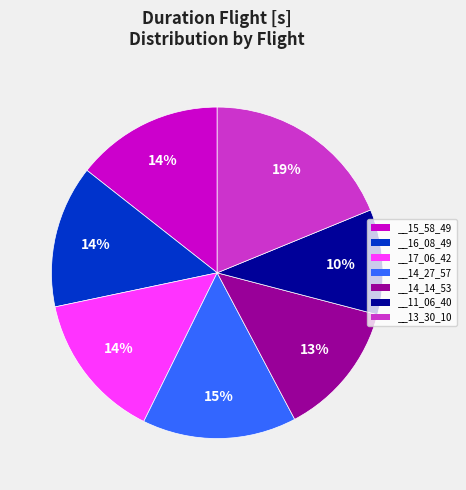

What is the ratio of the value at __16_08_49 to the value at __14_14_53?

1.1